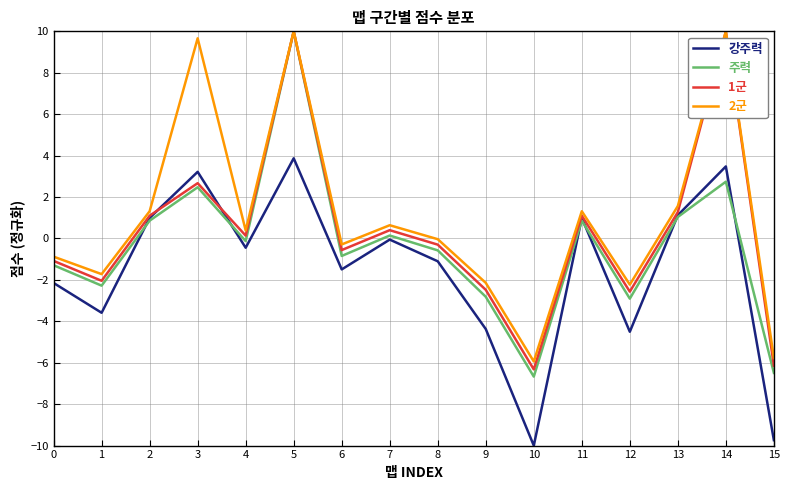

How many categories are shown in the chart?

16